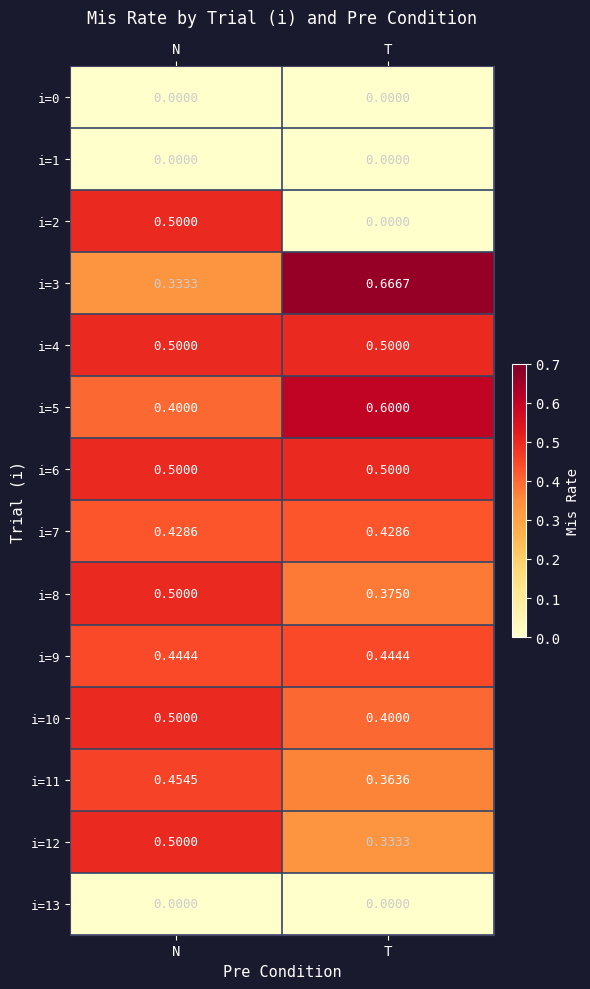

At which category is the sum across all series the highest?

N